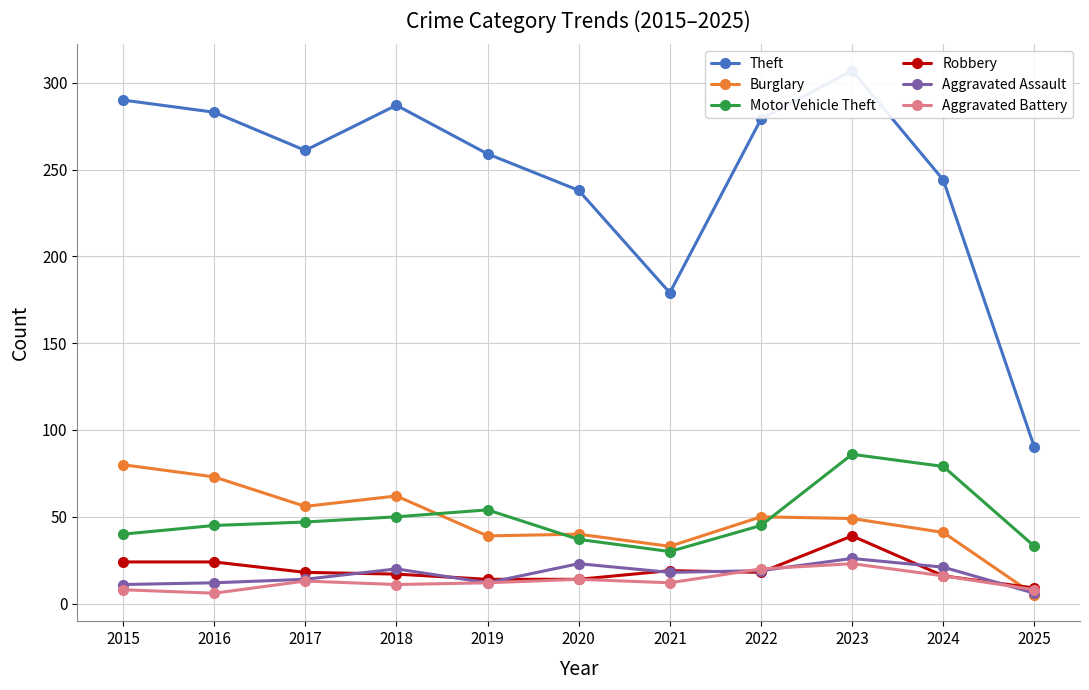

Reading left to right, extract all data points from this chart.

Theft: 290	283	261	287	259	238	179	279	307	244	90
Burglary: 80	73	56	62	39	40	33	50	49	41	5
Motor Vehicle Theft: 40	45	47	50	54	37	30	45	86	79	33
Robbery: 24	24	18	17	14	14	19	18	39	16	9
Aggravated Assault: 11	12	14	20	12	23	18	19	26	21	6
Aggravated Battery: 8	6	13	11	12	14	12	20	23	16	8